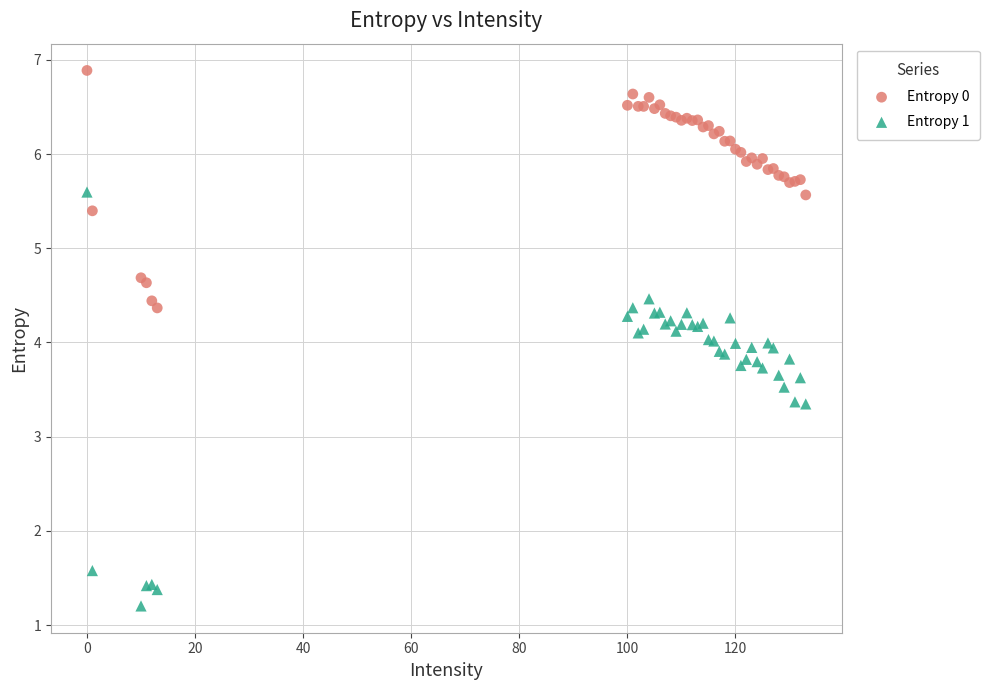

What is the X range (max minus min) for the scatter plot?

133.0